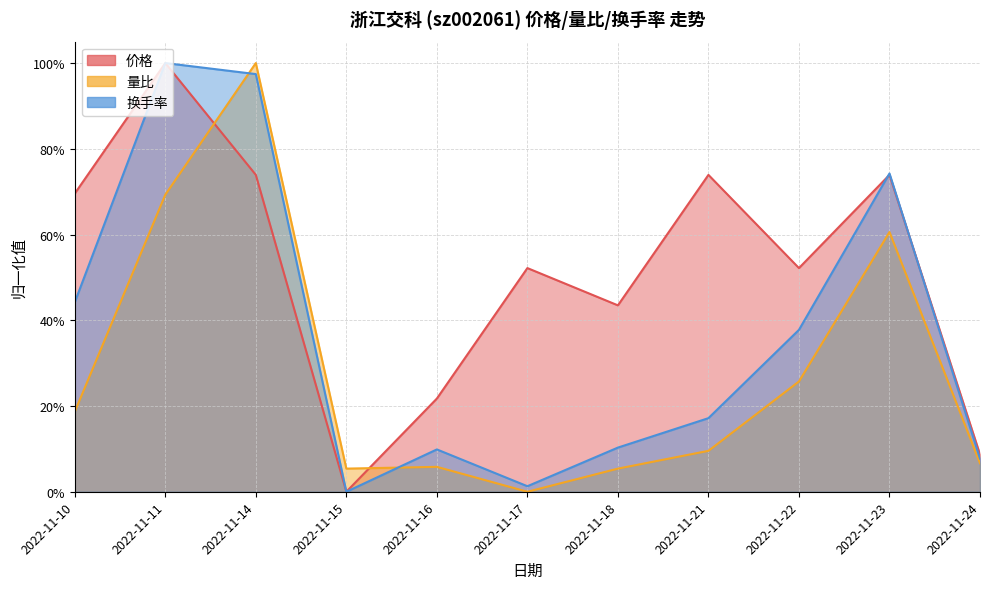

What is the maximum value shown in the chart?

1.0